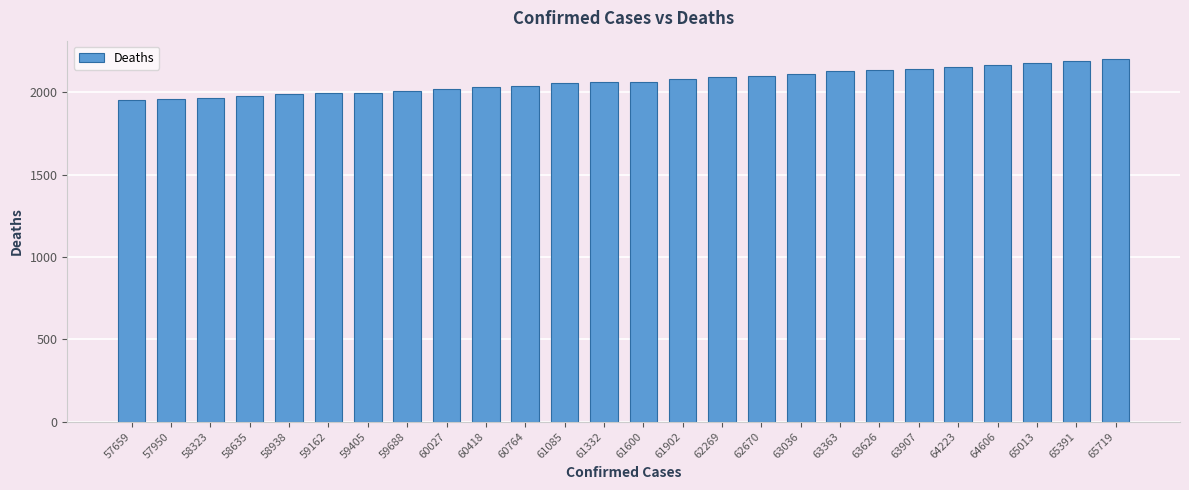

Is it true that the value at 57659 is 704?

False